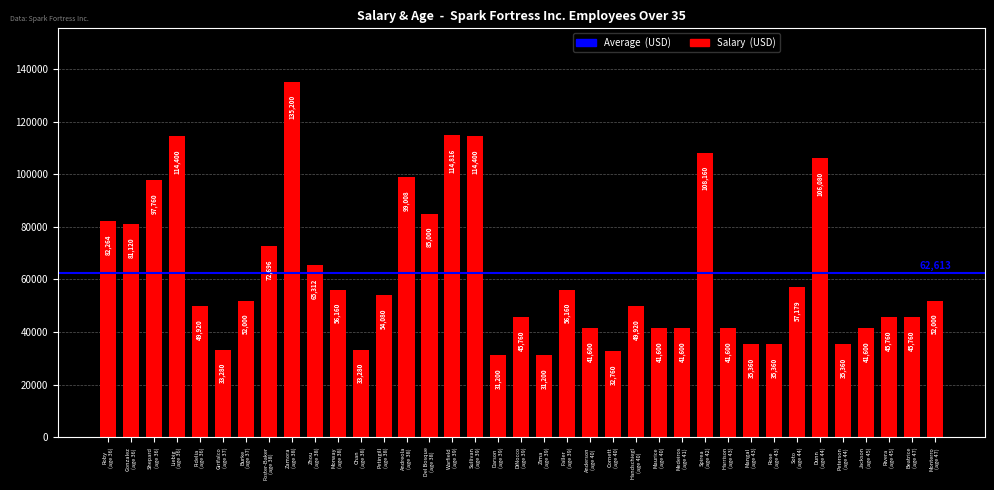

How many bars are there in total?

37